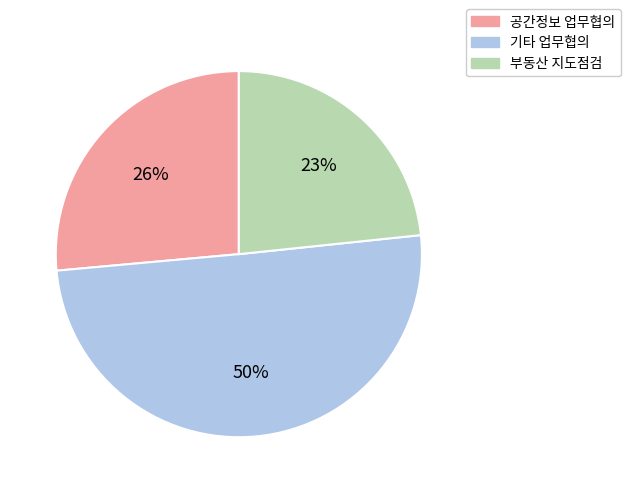

To the nearest percent, what is the difference between the largest and smallest slice percentages?

27%